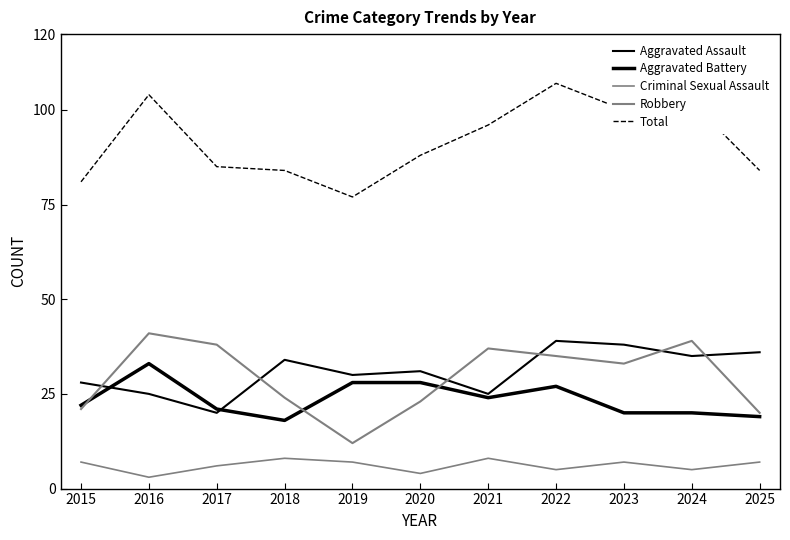

How many lines are shown in the chart?

5